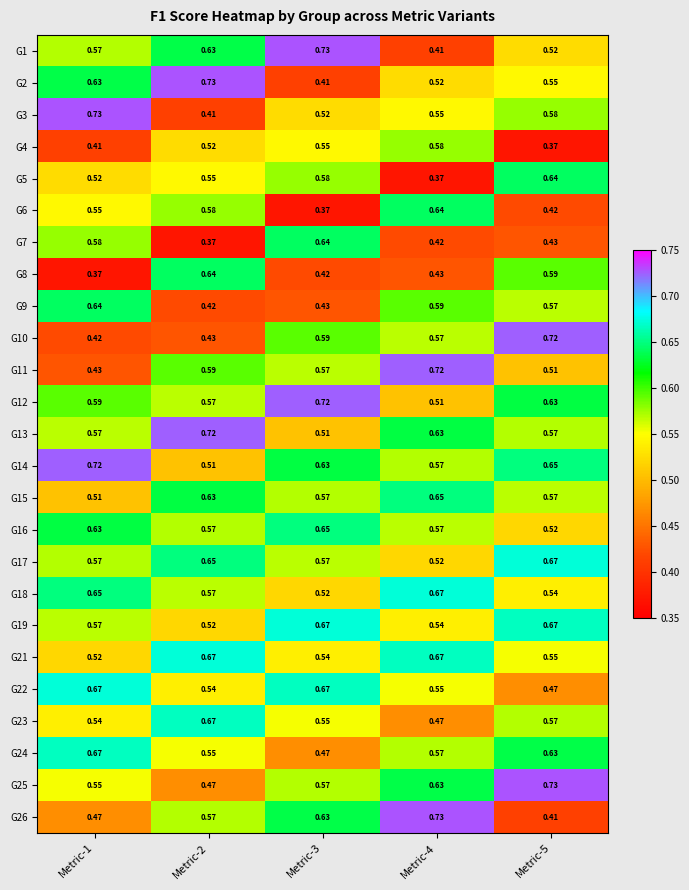

Which series has the largest total across all categories?

G14